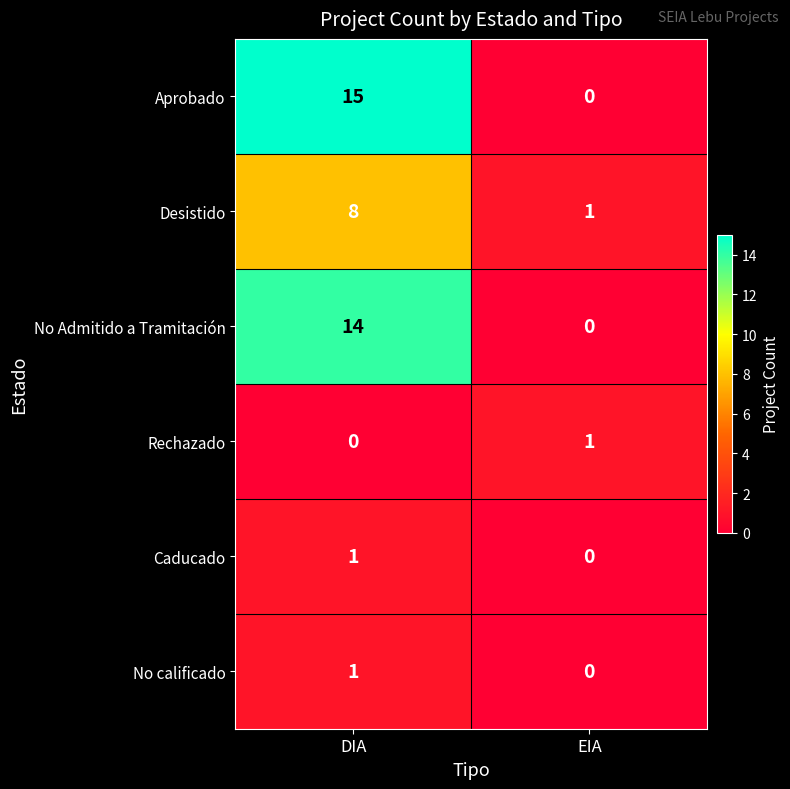

The value of Rechazado at EIA is 1. True or false?

True